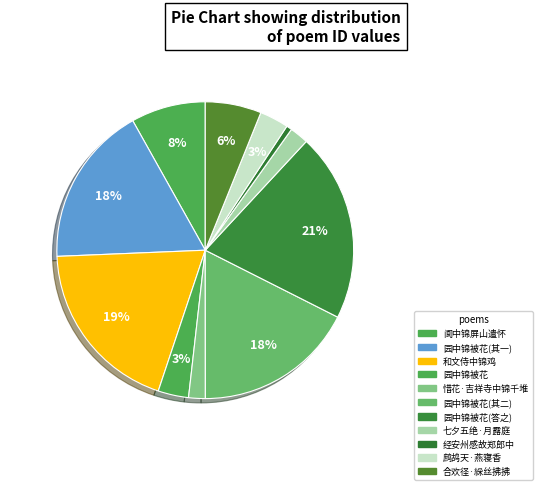

To the nearest percent, what is the difference between the 园中锦被花始开一枝红白二色赵守以二诗见报依韵答之 and 园中锦被花始开一枝红白二色赵守以二诗见报依韵答之 其二 slice percentages?

3%